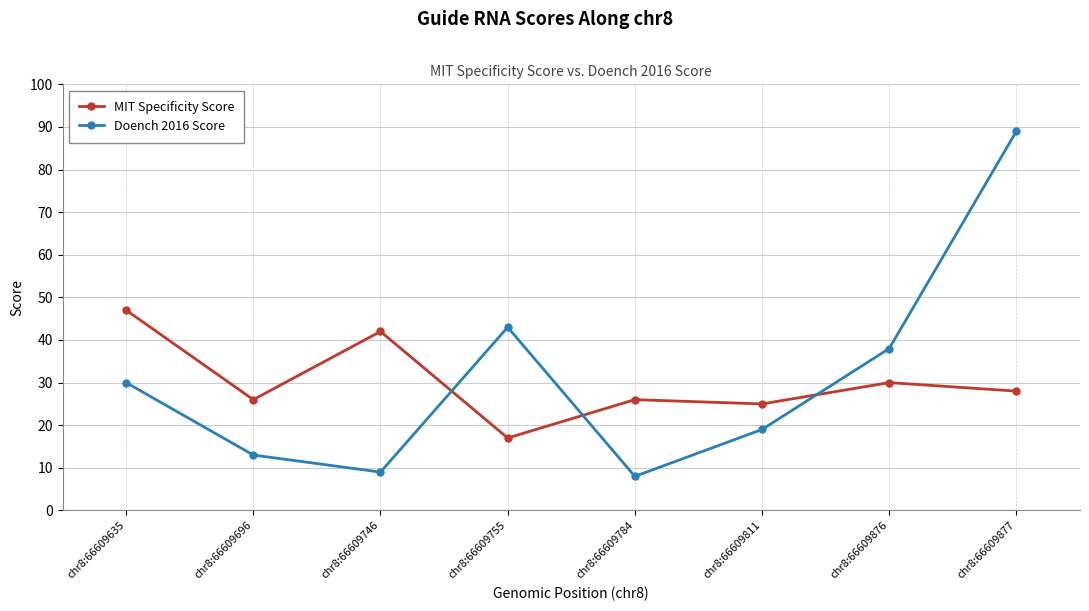

Rank the series by their average value, from highest to lowest.

Doench 2016 Score, MIT Specificity Score